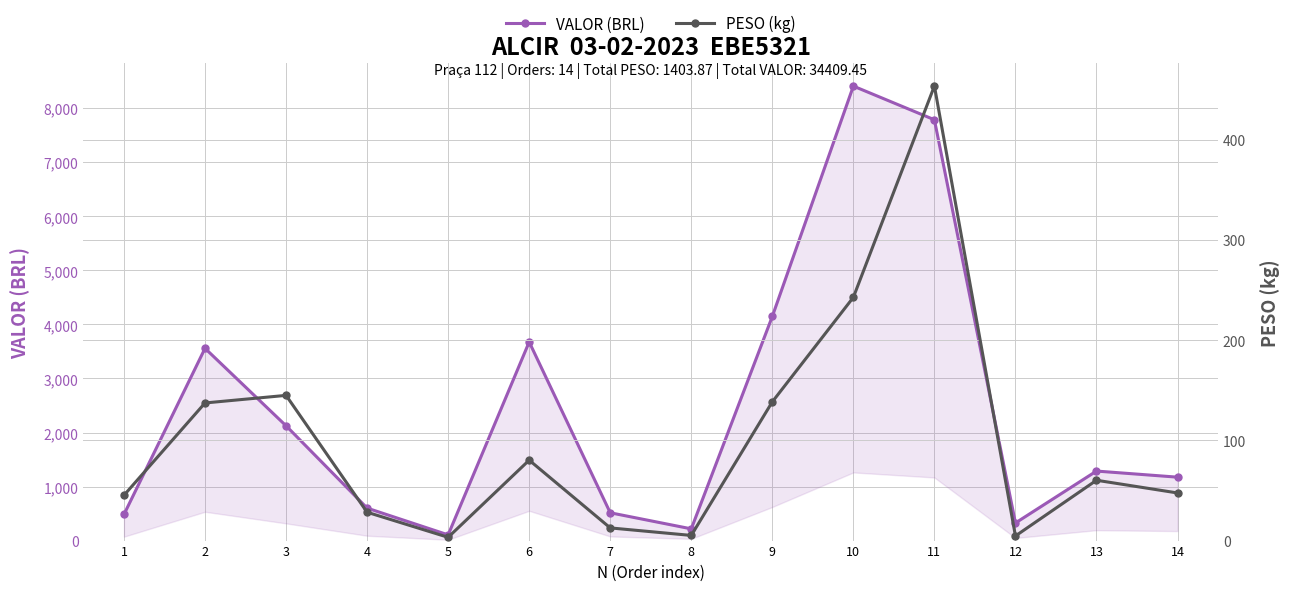

How many values in the VALOR (BRL) series are below 1286?

7